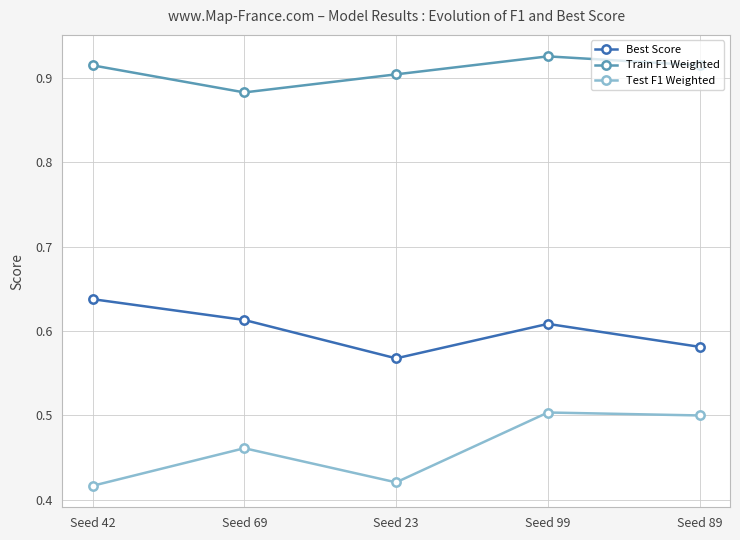

What is the label of the 5th point from the right?

Seed 42